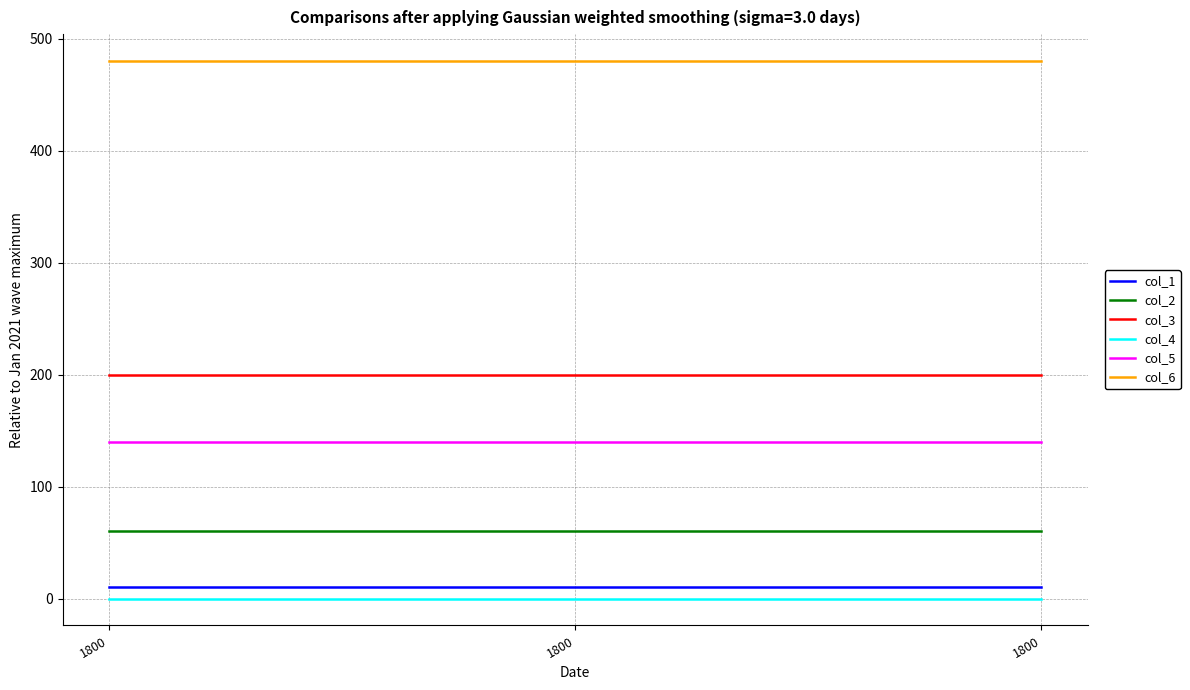

Which series has the largest range (max minus min)?

col_1